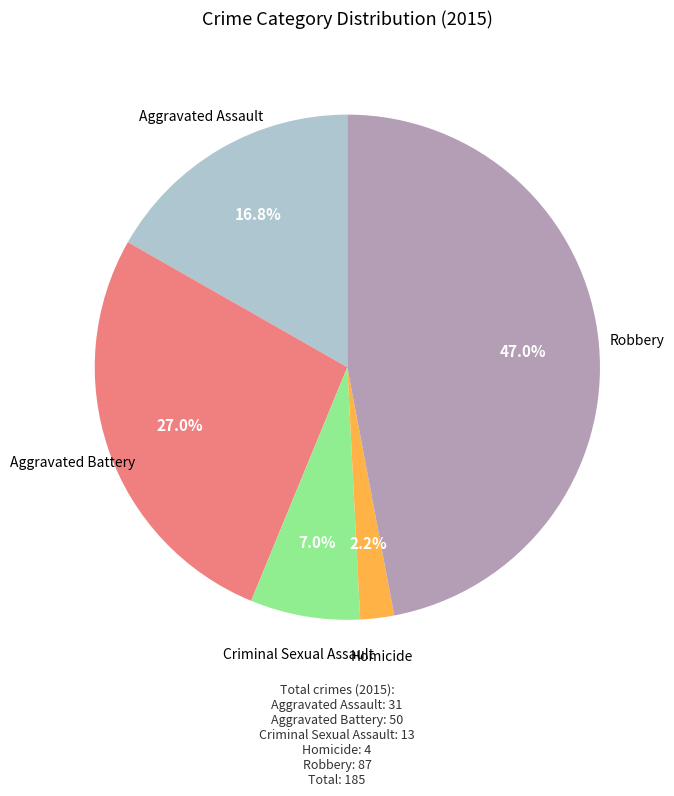

Is there a majority slice in this chart?

No